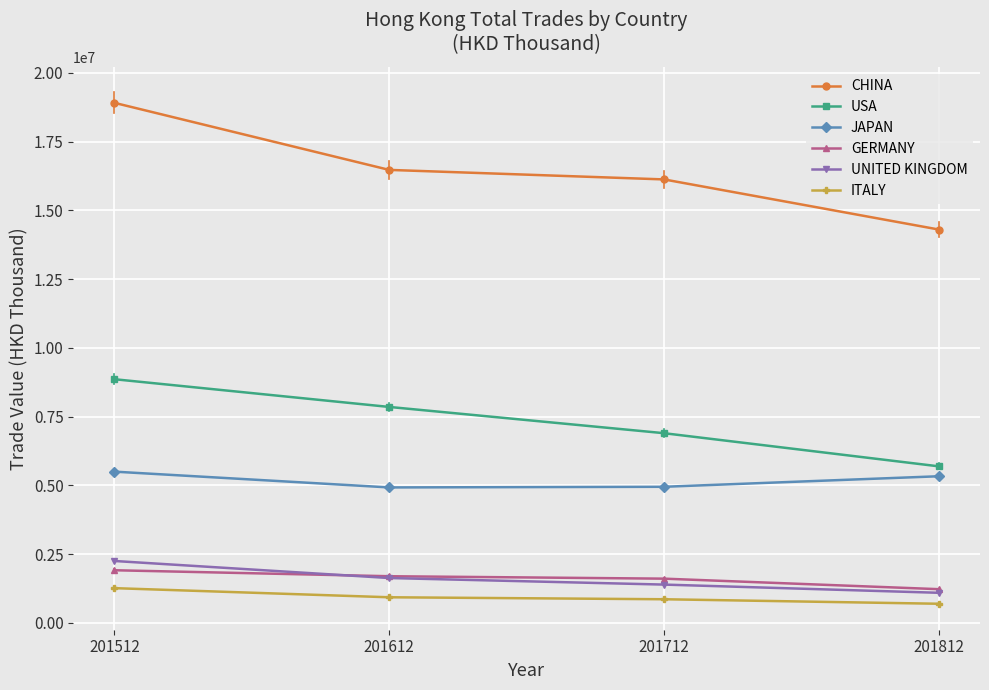

What is the difference between the highest and lowest values at 201812?

13612723.1